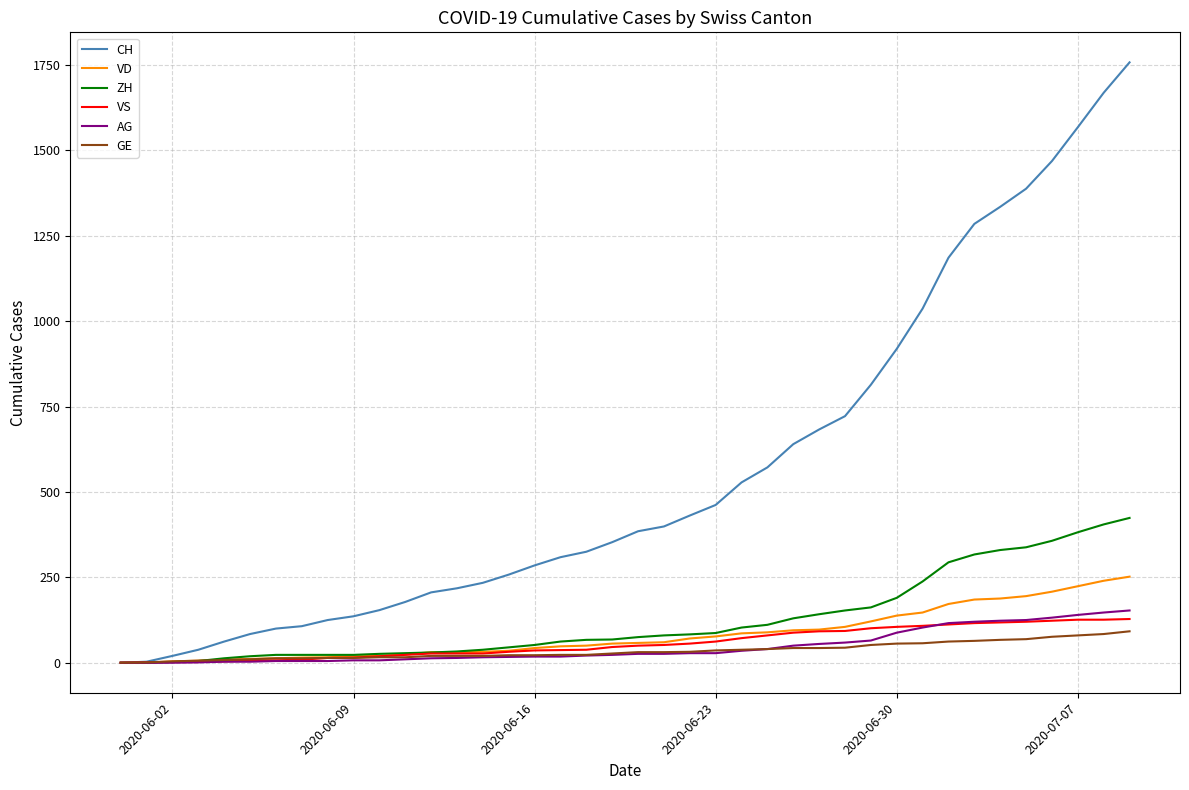

Which series has the largest range (max minus min)?

CH